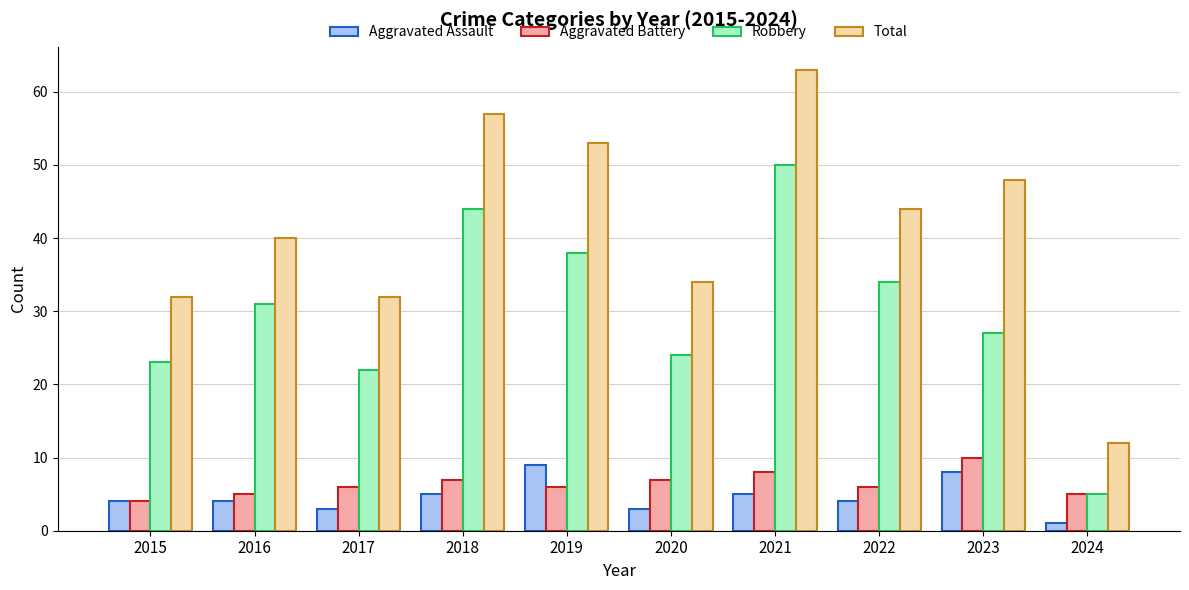

Reading right to left, what are all the values shown in this chart?

Aggravated Assault: 2024=1	2023=8	2022=4	2021=5	2020=3	2019=9	2018=5	2017=3	2016=4	2015=4
Aggravated Battery: 2024=5	2023=10	2022=6	2021=8	2020=7	2019=6	2018=7	2017=6	2016=5	2015=4
Robbery: 2024=5	2023=27	2022=34	2021=50	2020=24	2019=38	2018=44	2017=22	2016=31	2015=23
Total: 2024=12	2023=48	2022=44	2021=63	2020=34	2019=53	2018=57	2017=32	2016=40	2015=32